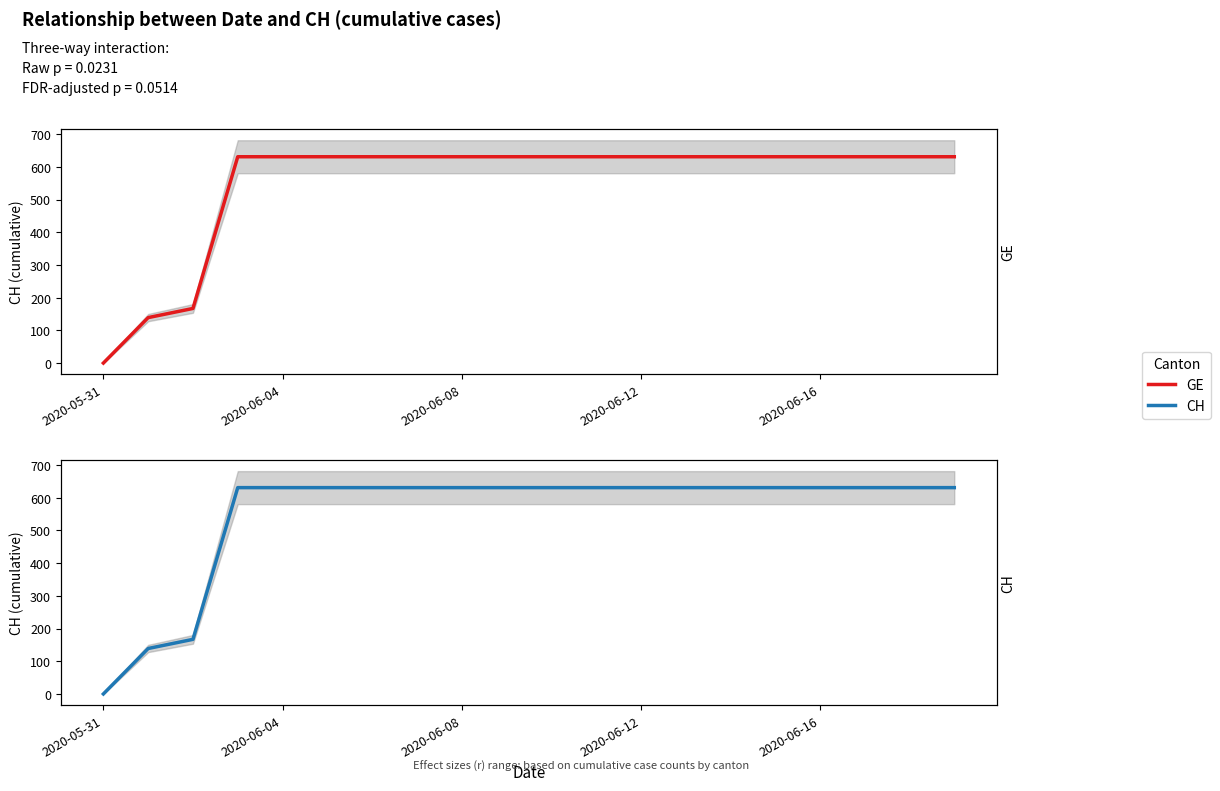

At how many categories does at least one series exceed 475?

17